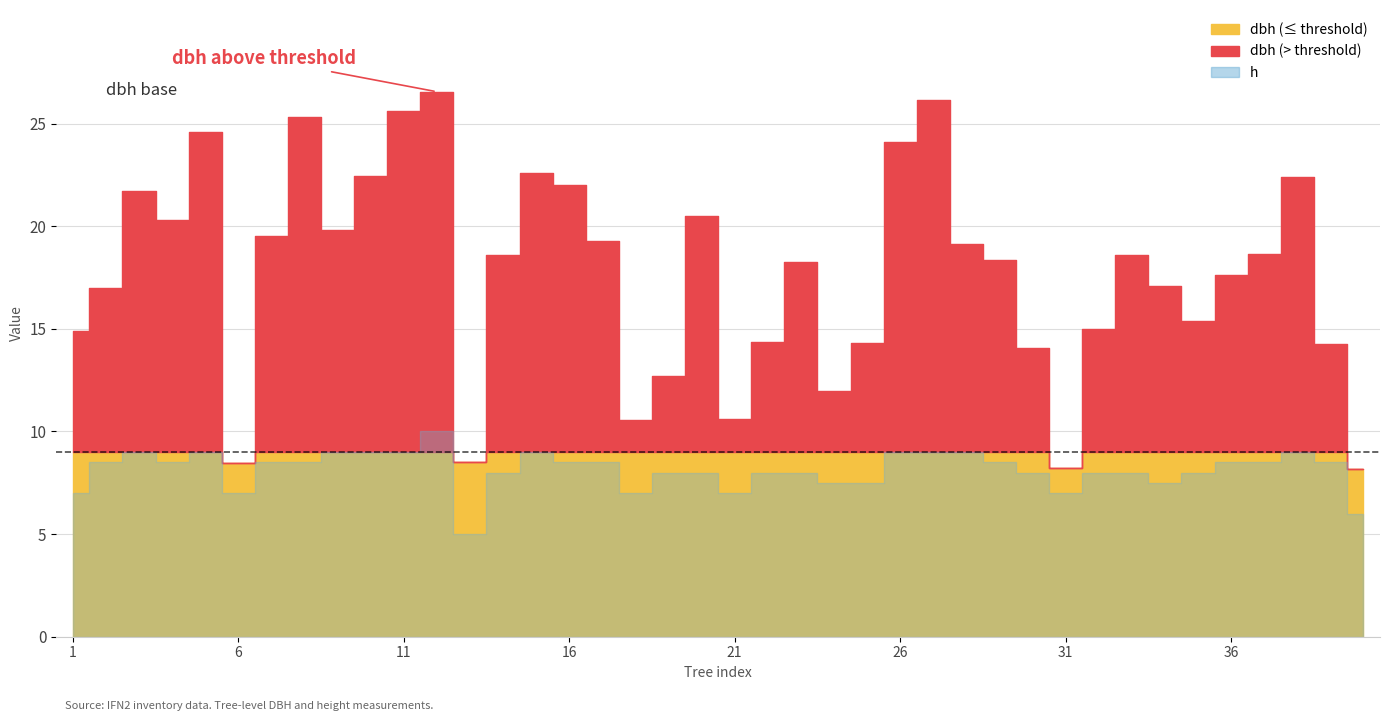

What is the difference between the dbh values at 23 and 40?

10.1